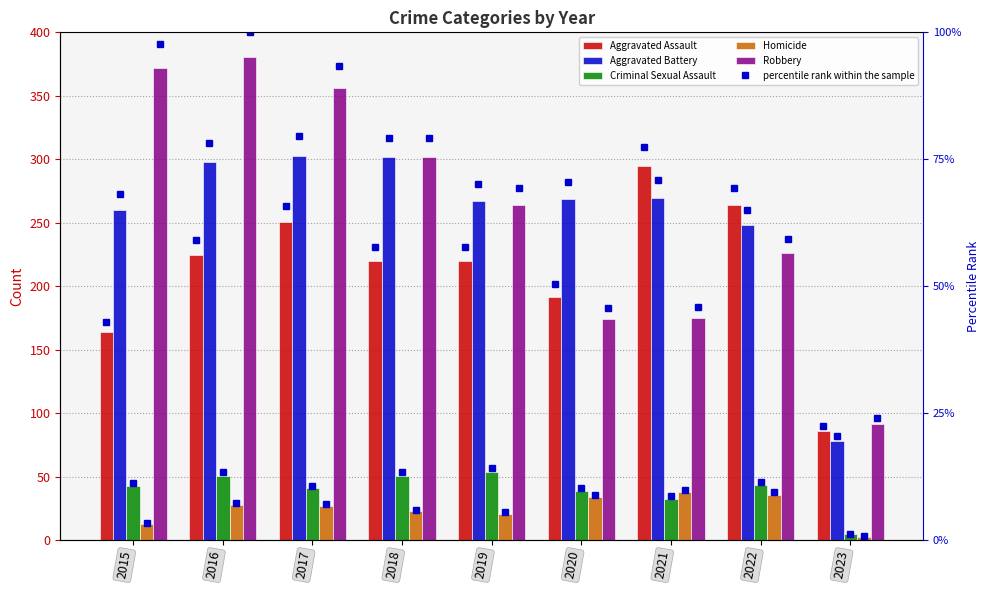

How many bars are there in each group?

5